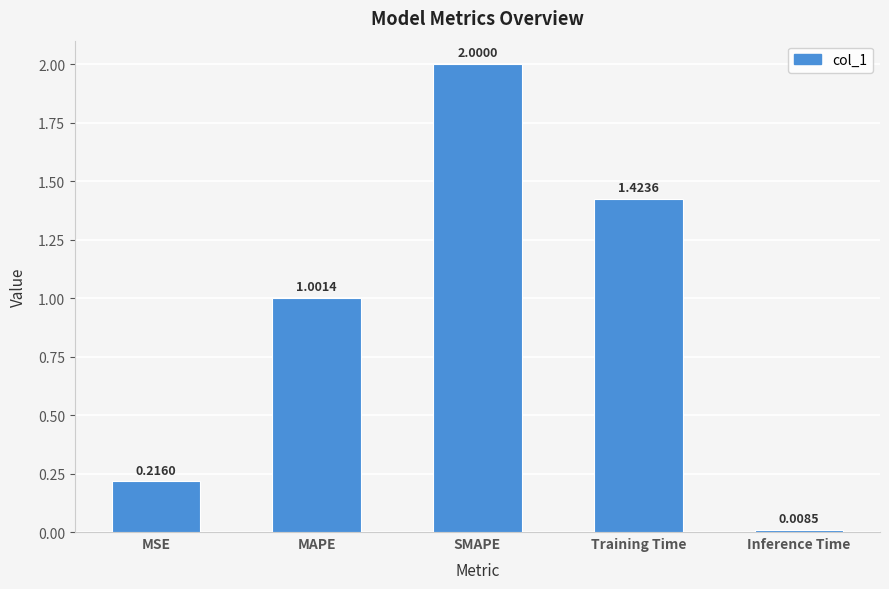

Are the bars grouped side by side (vs. stacked)?

No